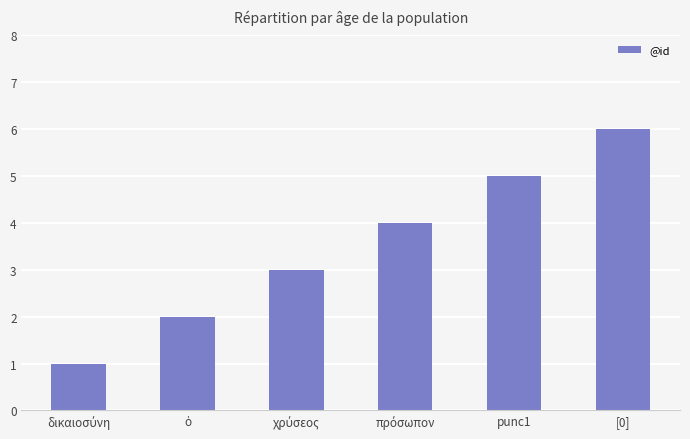

What is the label of the 5th bar from the left?

punc1